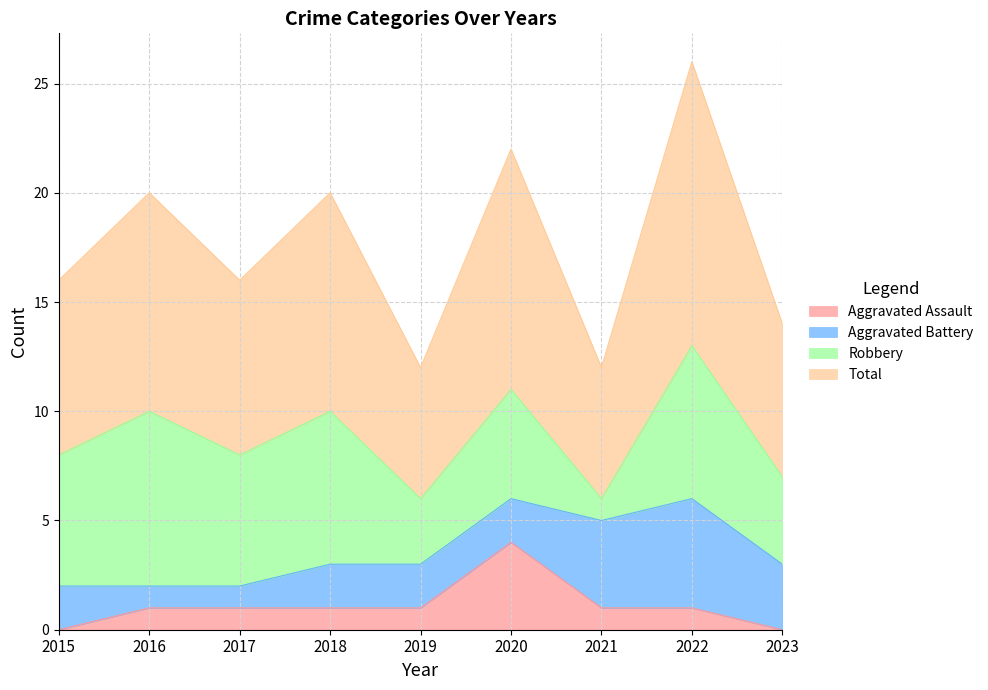

Where is the first local minimum for Total?

2017